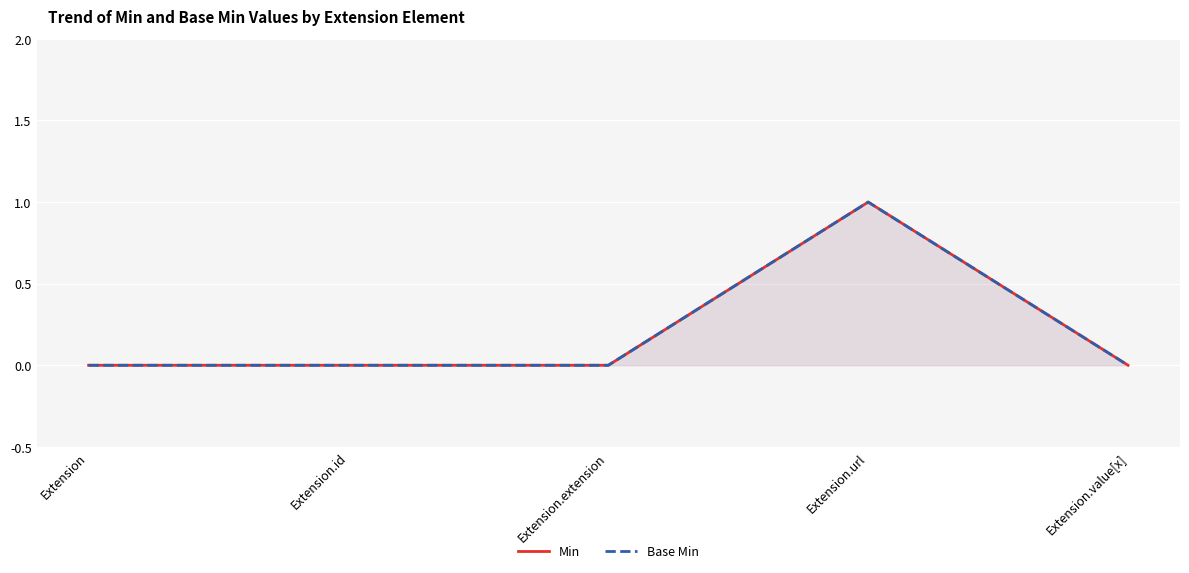

Which series has the widest spread of values?

Min